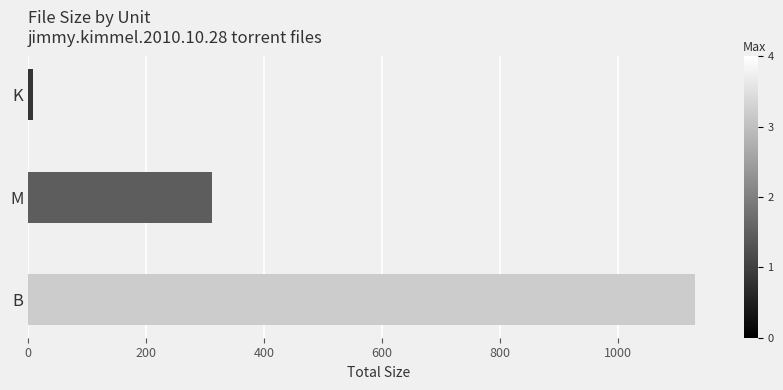

Where is the data nearest to the value 569?

M